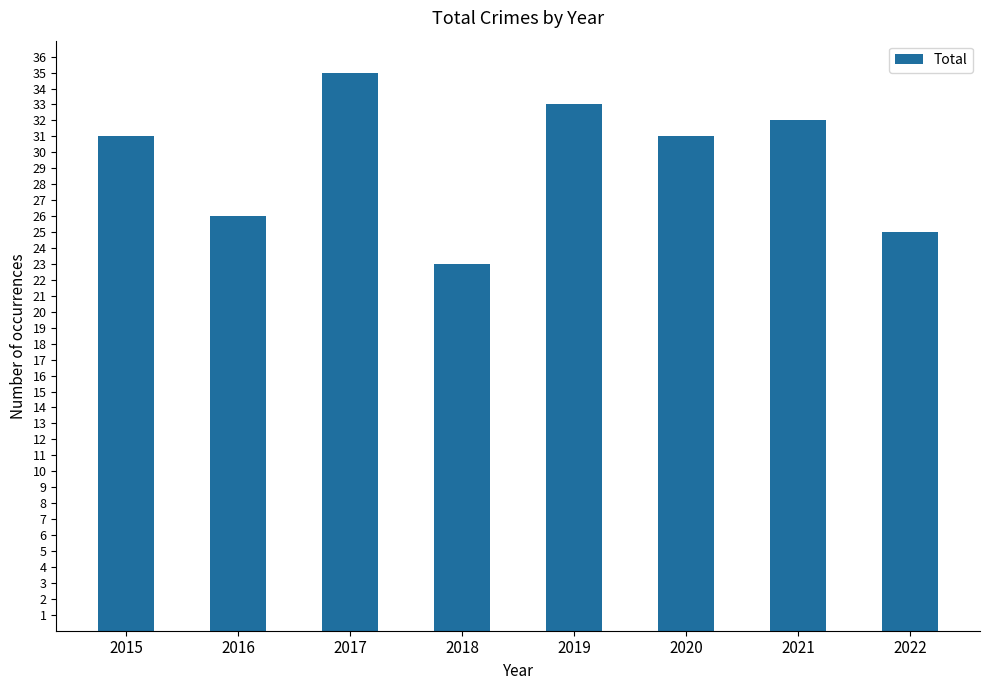

How many distinct data groups are displayed?

1